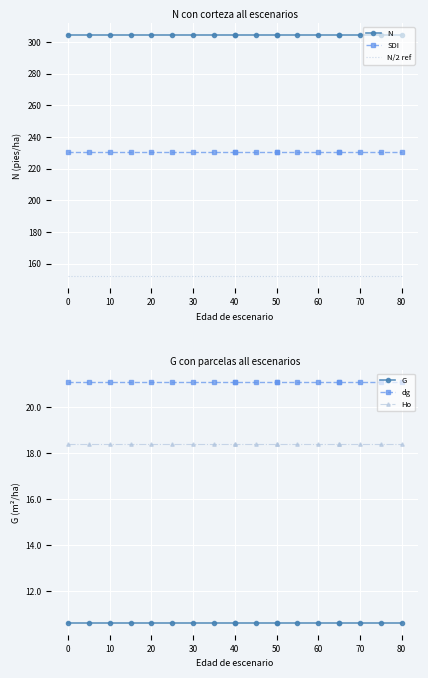

Is the value of dg at 90 greater than the value of N/2 ref at 0?

No